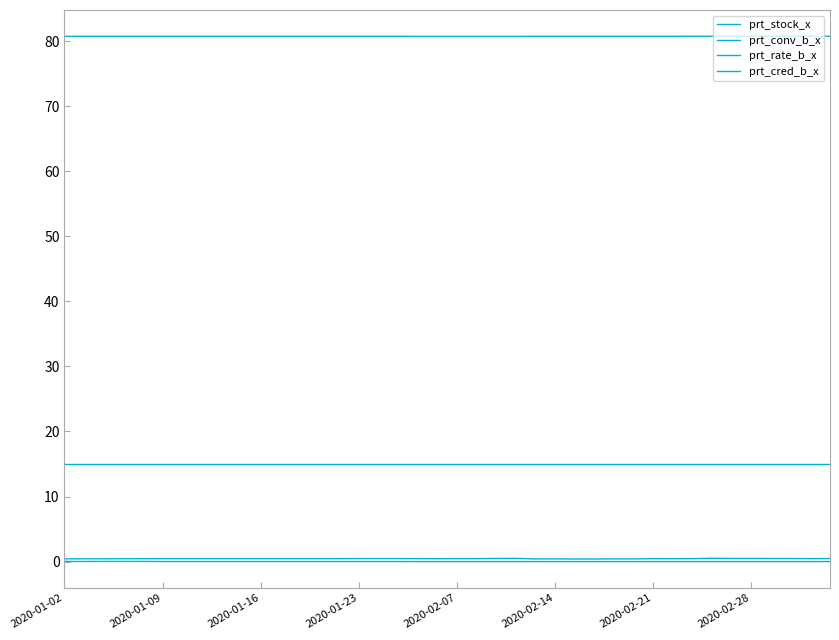

At which category is the sum across all series the highest?

33